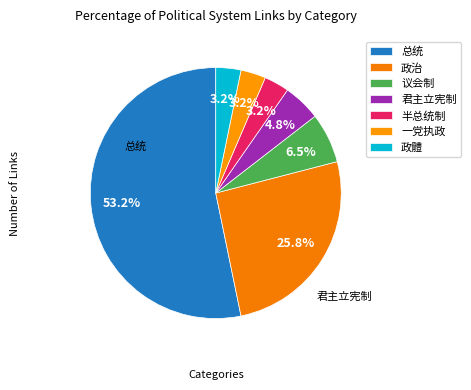

How many segments does this pie chart have?

7